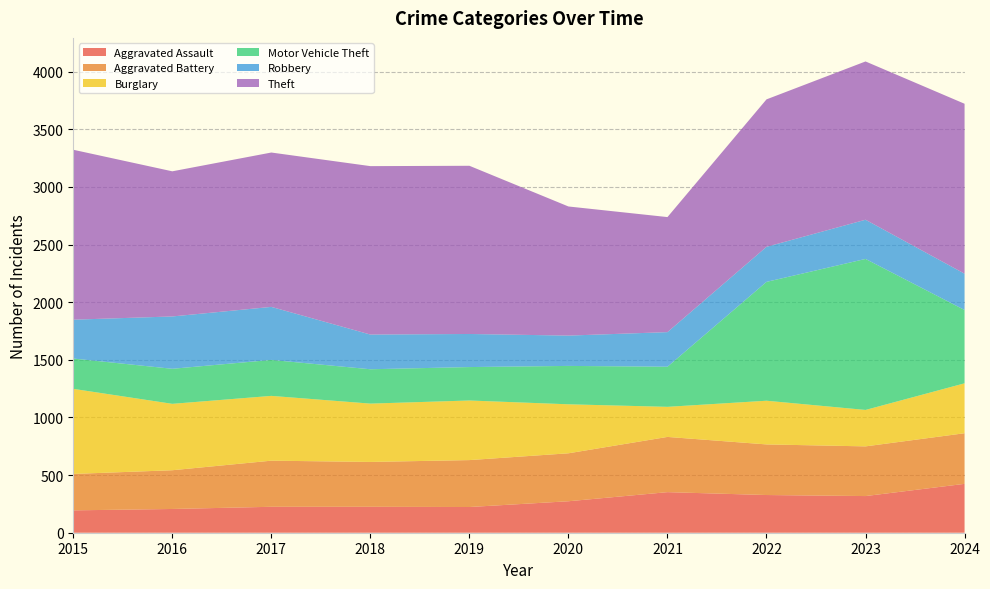

Reading right to left, extract all data points from this chart.

Aggravated Assault: 2024=424	2023=318	2022=327	2021=352	2020=273	2019=223	2018=225	2017=225	2016=206	2015=194
Aggravated Battery: 2024=439	2023=431	2022=439	2021=479	2020=416	2019=407	2018=389	2017=400	2016=336	2015=316
Burglary: 2024=433	2023=316	2022=379	2021=261	2020=425	2019=517	2018=506	2017=562	2016=576	2015=738
Motor Vehicle Theft: 2024=636	2023=1310	2022=1031	2021=348	2020=333	2019=290	2018=298	2017=312	2016=304	2015=263
Robbery: 2024=315	2023=340	2022=304	2021=300	2020=263	2019=287	2018=301	2017=460	2016=454	2015=337
Theft: 2024=1474	2023=1373	2022=1279	2021=998	2020=1120	2019=1459	2018=1461	2017=1339	2016=1259	2015=1474